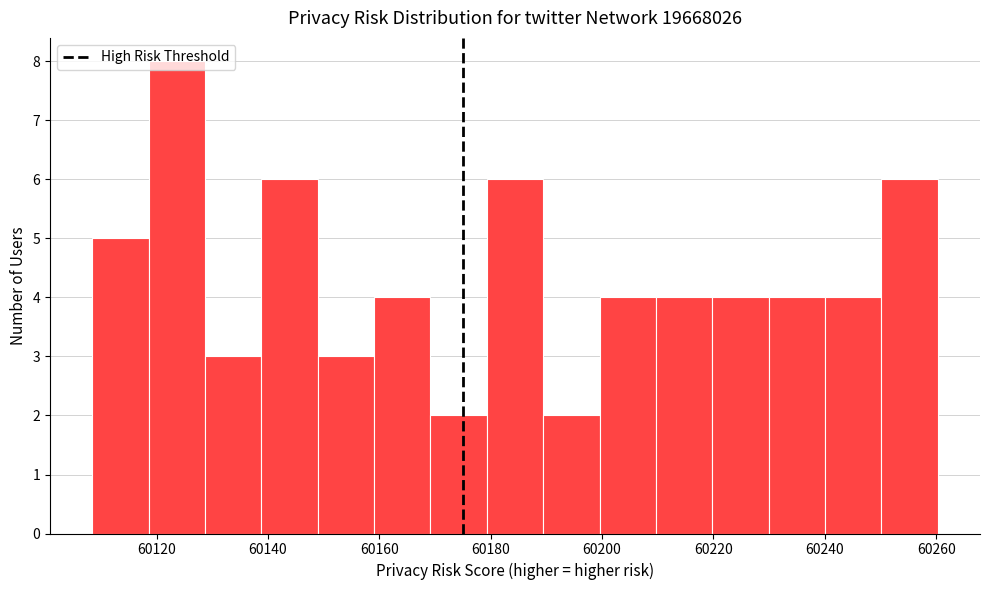

Over which range of the x-axis is the bar tallest?

60118 to 60128